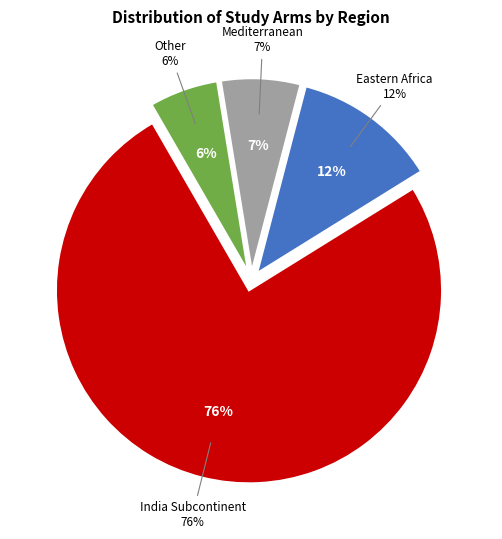

How many slices are in this pie chart?

4